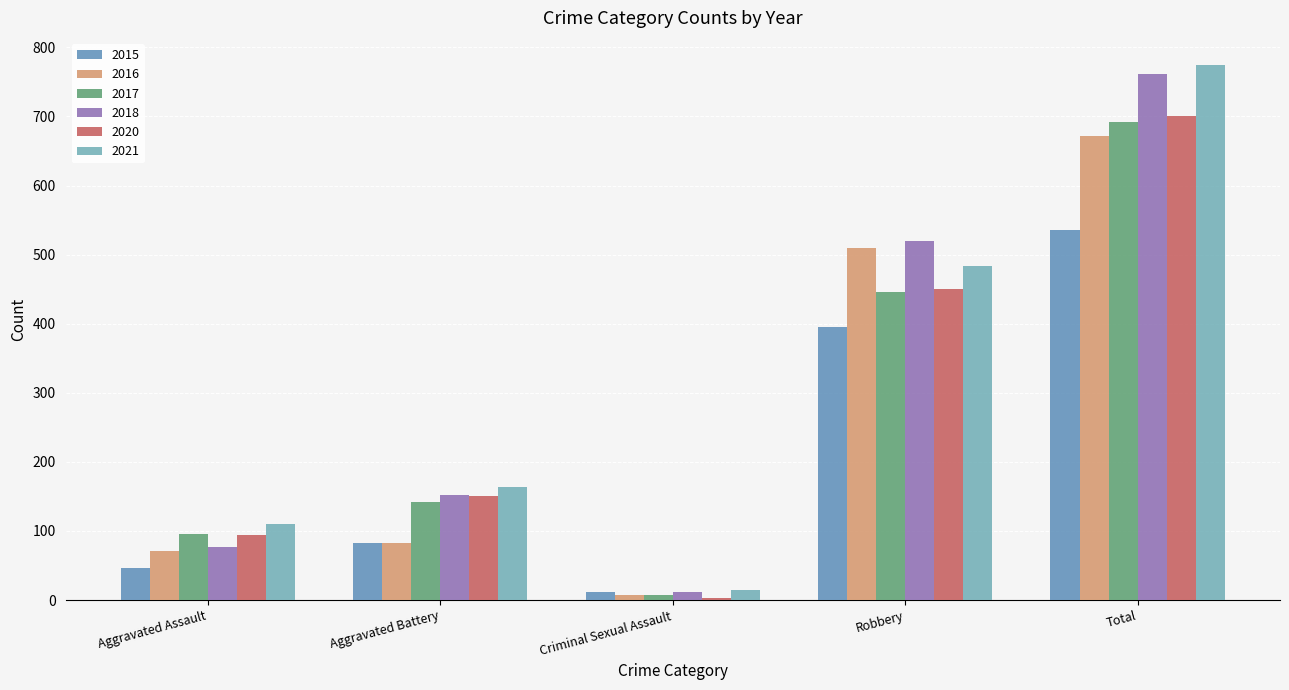

Reading left to right, what are all the values shown in this chart?

2015: Aggravated Assault=46	Aggravated Battery=82	Criminal Sexual Assault=12	Robbery=395	Total=535
2016: Aggravated Assault=71	Aggravated Battery=82	Criminal Sexual Assault=8	Robbery=510	Total=672
2017: Aggravated Assault=95	Aggravated Battery=142	Criminal Sexual Assault=8	Robbery=446	Total=692
2018: Aggravated Assault=77	Aggravated Battery=152	Criminal Sexual Assault=11	Robbery=520	Total=761
2020: Aggravated Assault=94	Aggravated Battery=150	Criminal Sexual Assault=3	Robbery=450	Total=700
2021: Aggravated Assault=110	Aggravated Battery=163	Criminal Sexual Assault=14	Robbery=484	Total=775